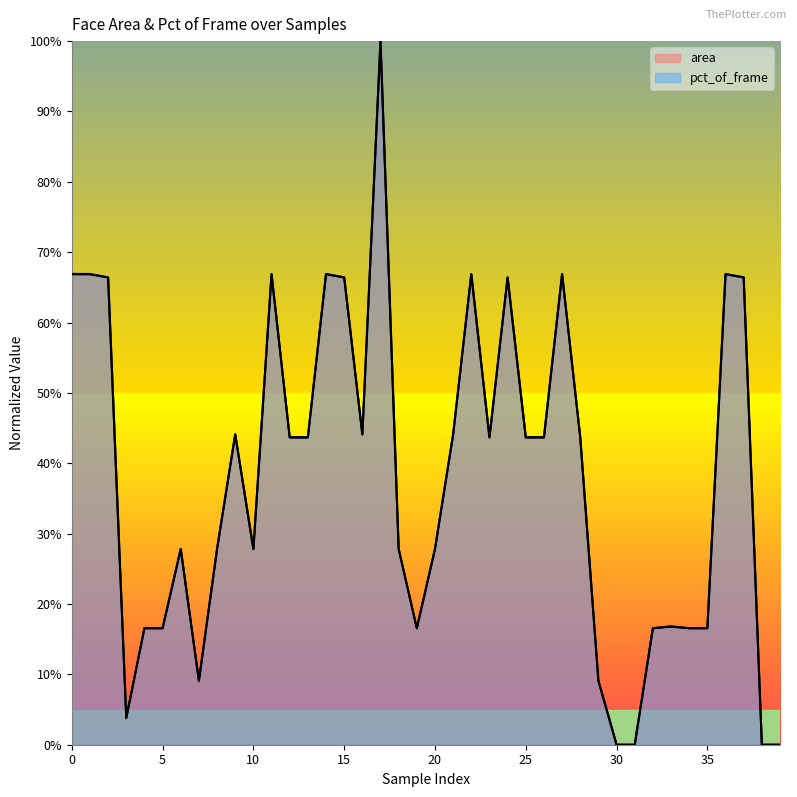

At which category does the chart reach its peak across all series?

17